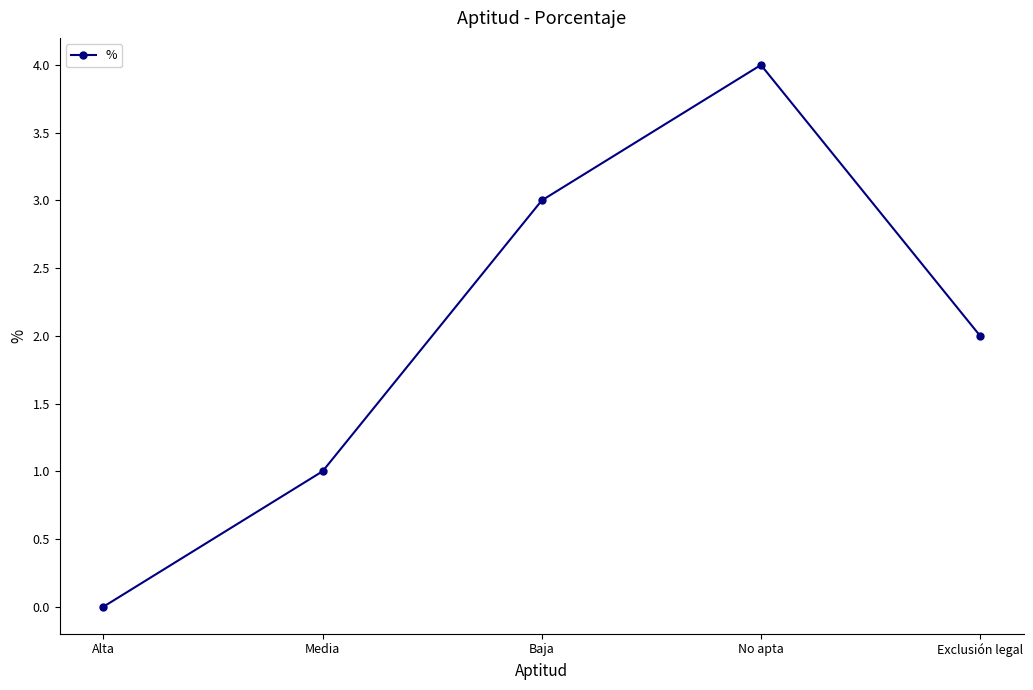

The value at Exclusión legal is 2. True or false?

True